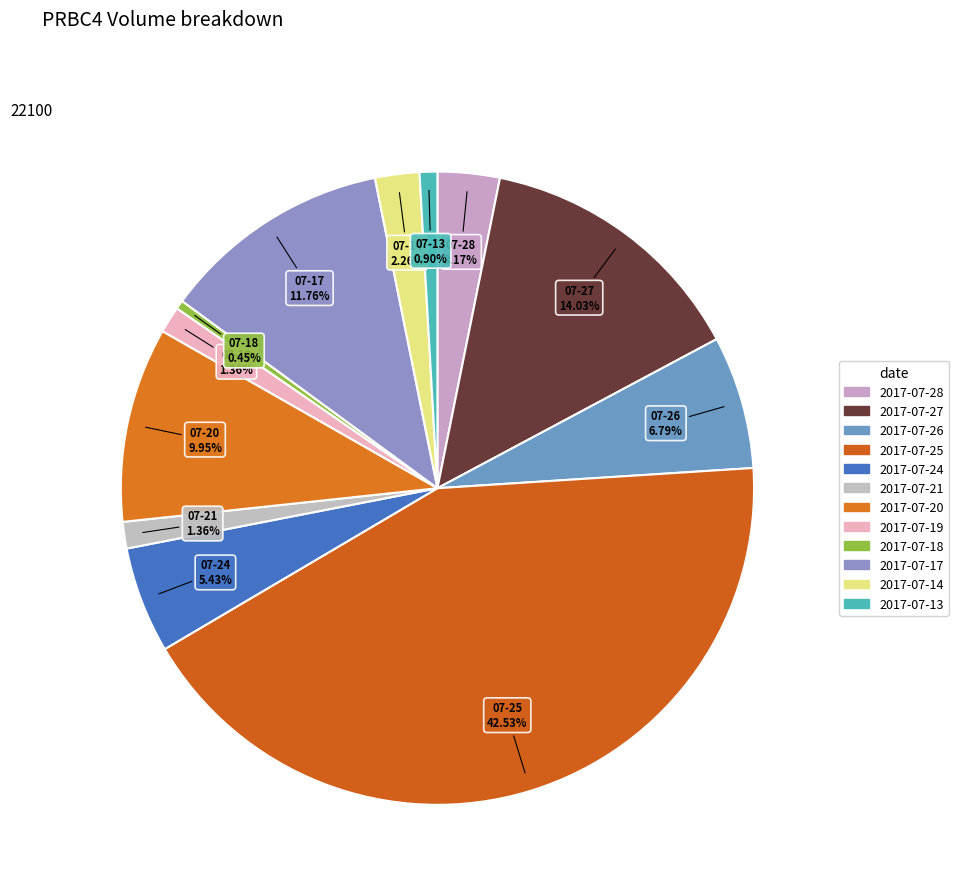

How many slices are in this pie chart?

12